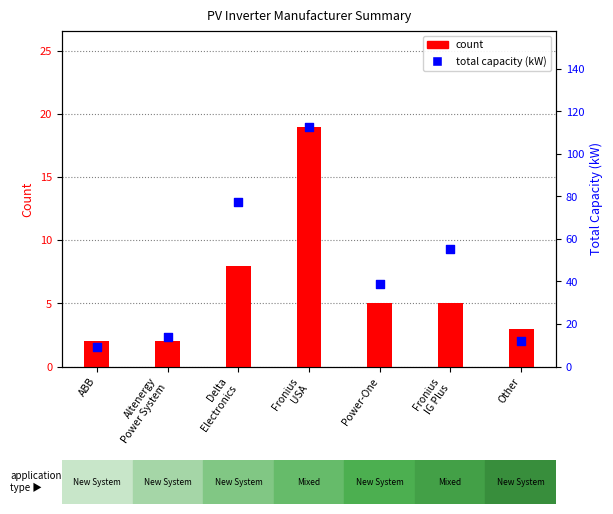

What are all the series names shown in the legend?

count, total capacity (kW)